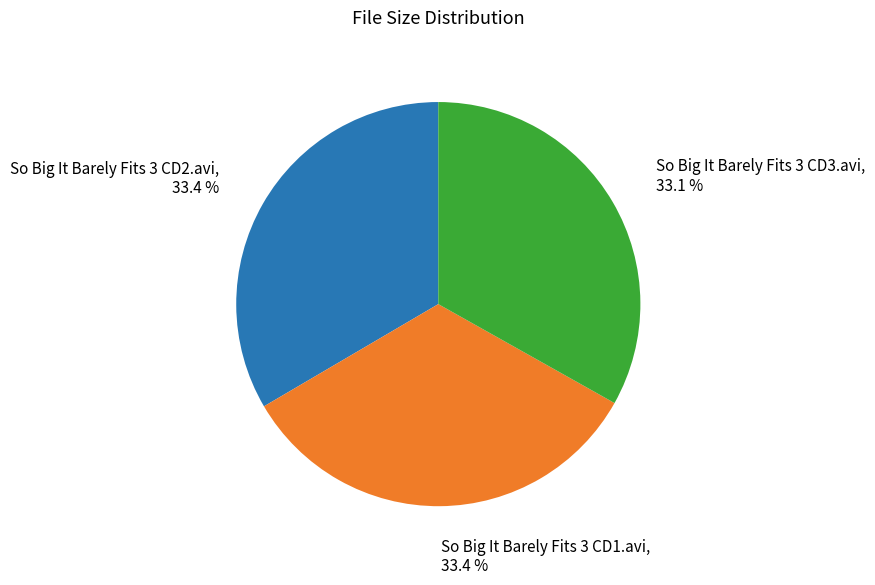

Is So Big It Barely Fits 3 CD1.avi the majority of the pie?

No